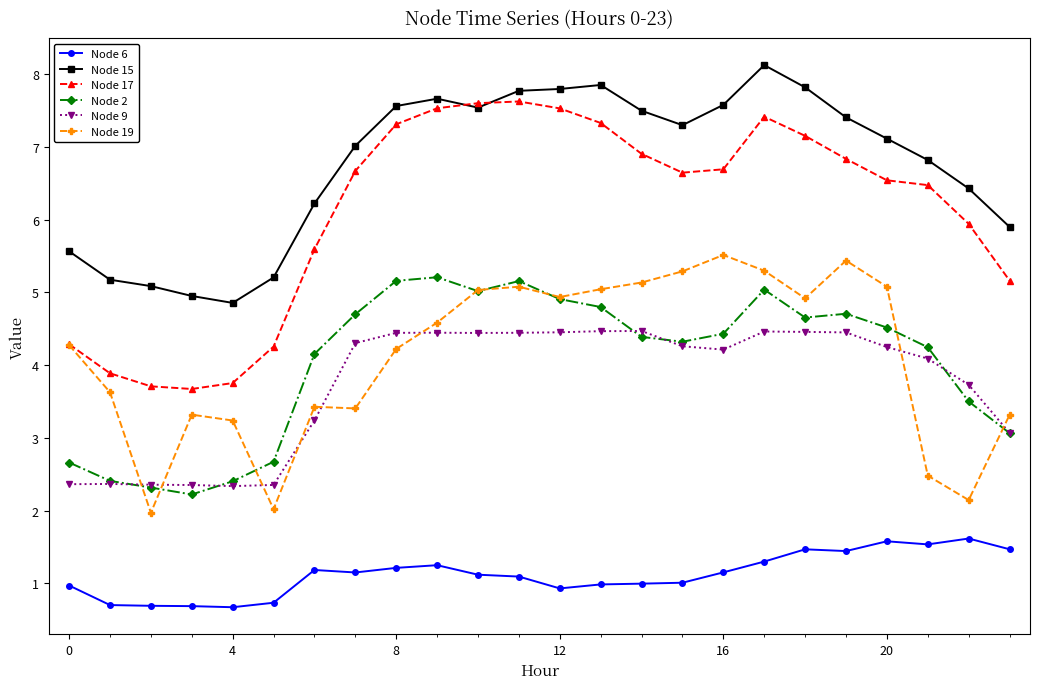

What is the maximum value for Node 2?

5.2